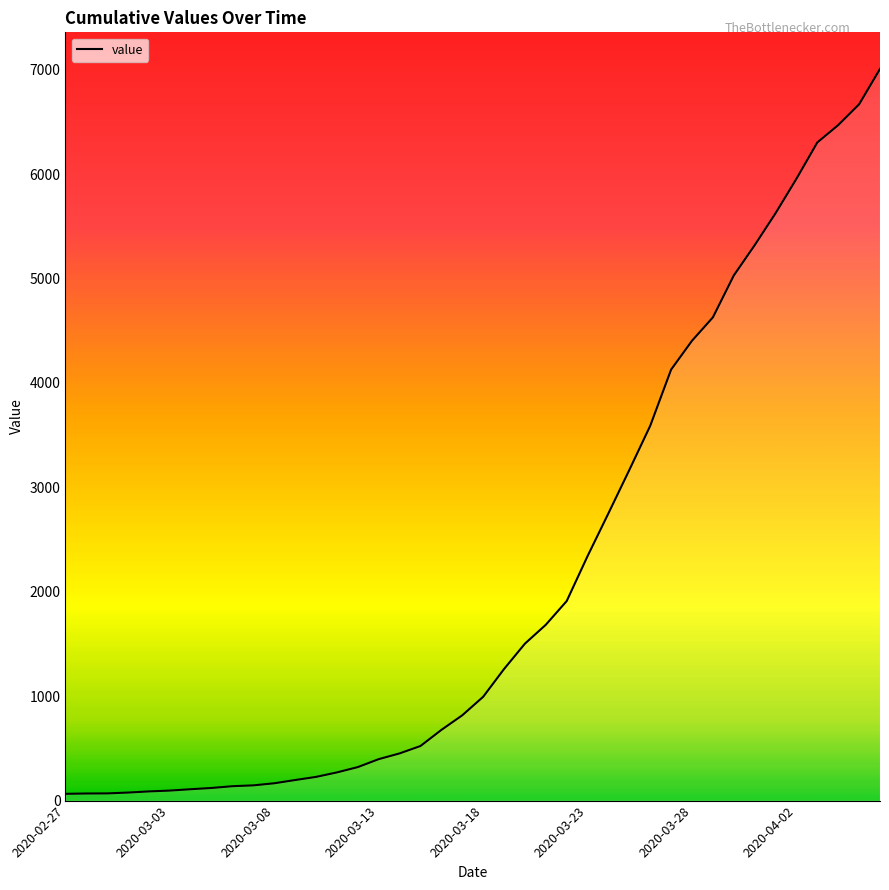

What is the maximum value shown in the chart?

7007